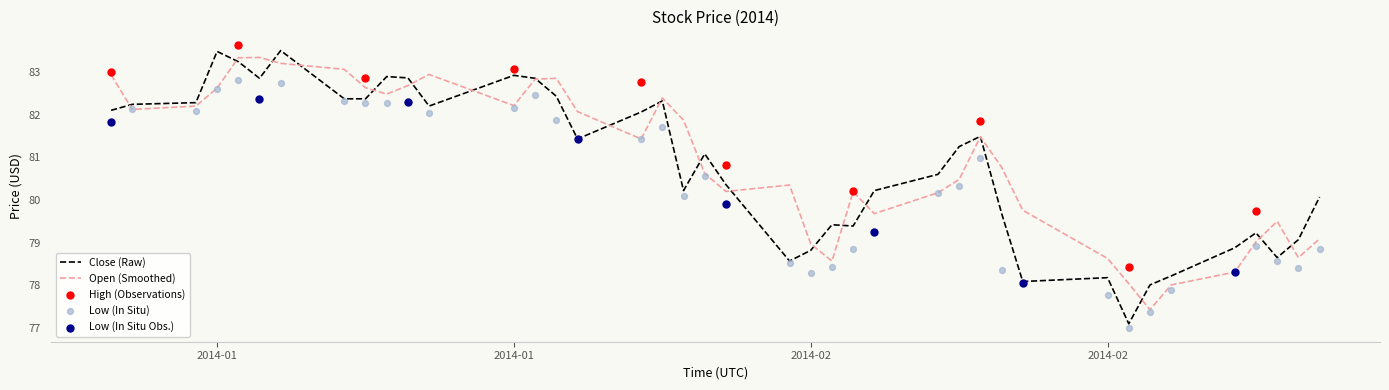

At which category is the sum across all series the highest?

2014-01-10